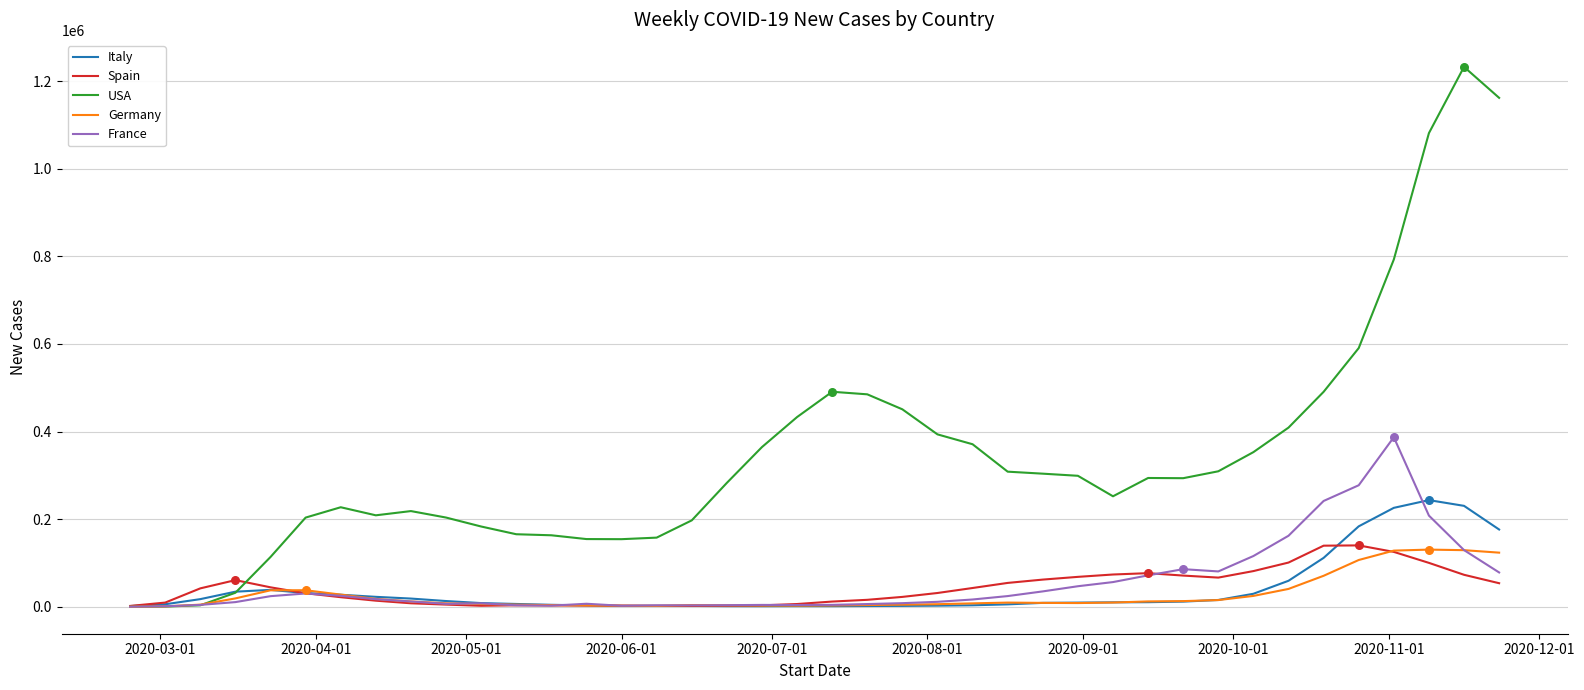

What are all the series names shown in the legend?

Italy, Spain, USA, Germany, France